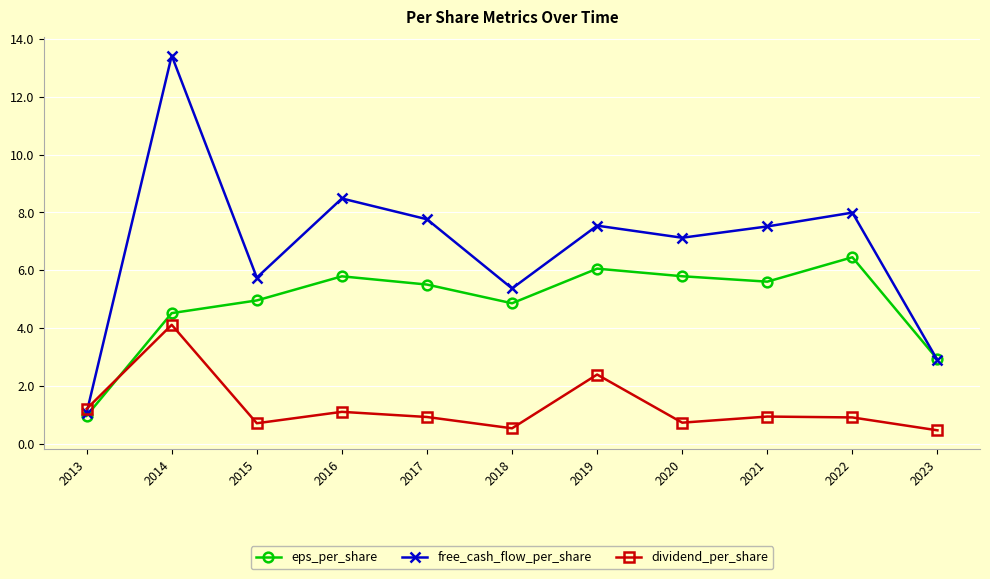

After their last crossing, which series has the higher values: free_cash_flow_per_share or eps_per_share?

eps_per_share